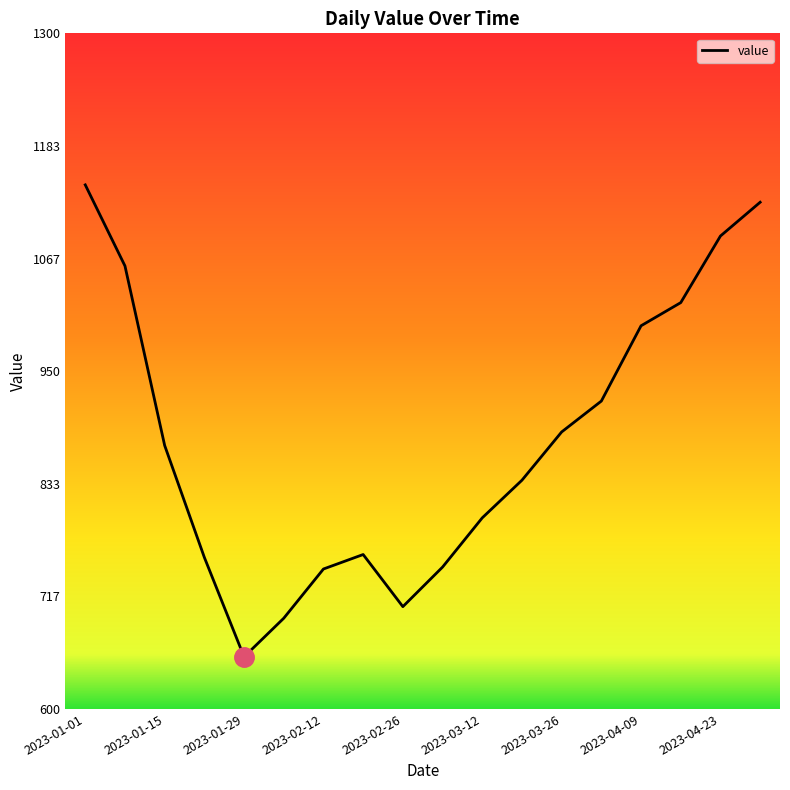

What is the greatest value displayed?

1143